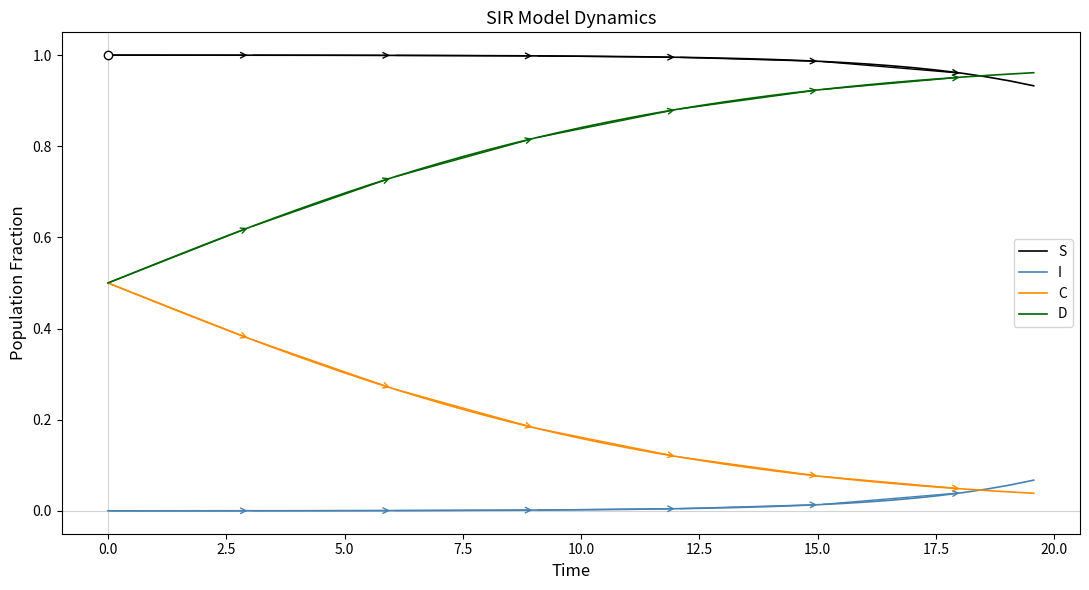

Rank the series by their average value, from highest to lowest.

S, D, C, I